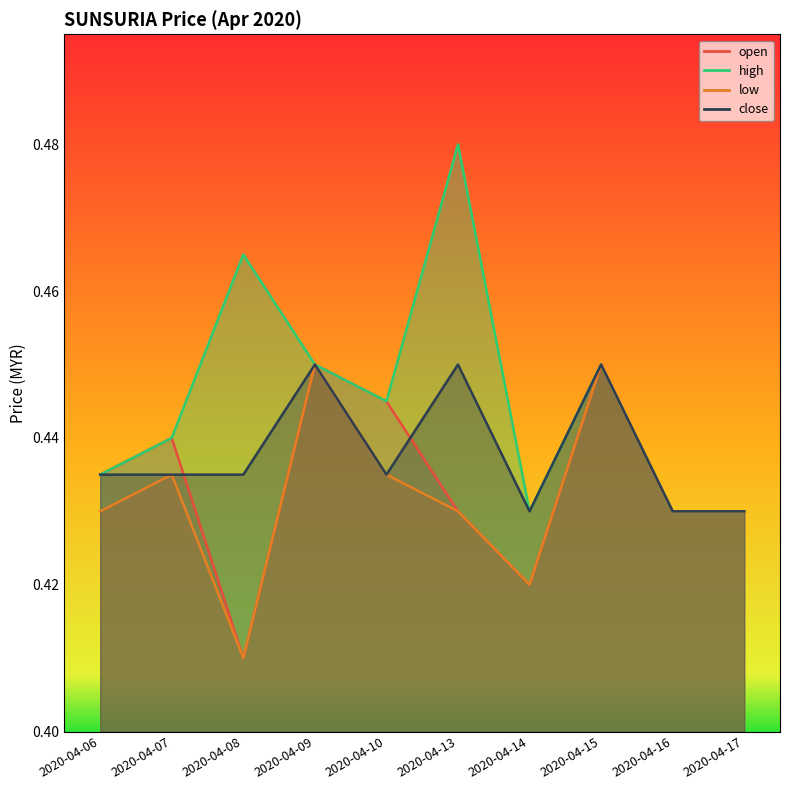

How many interior local peaks does the close series have?

3